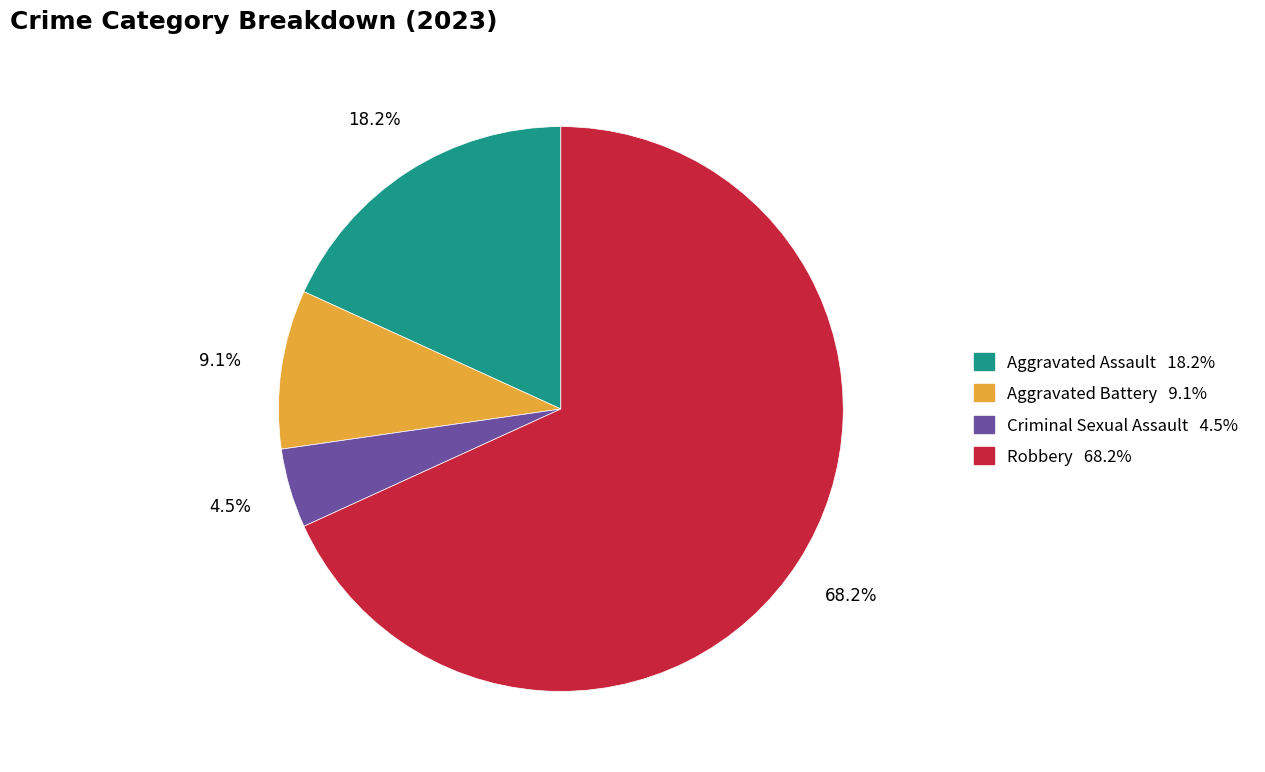

Count the number of slices in the pie.

4